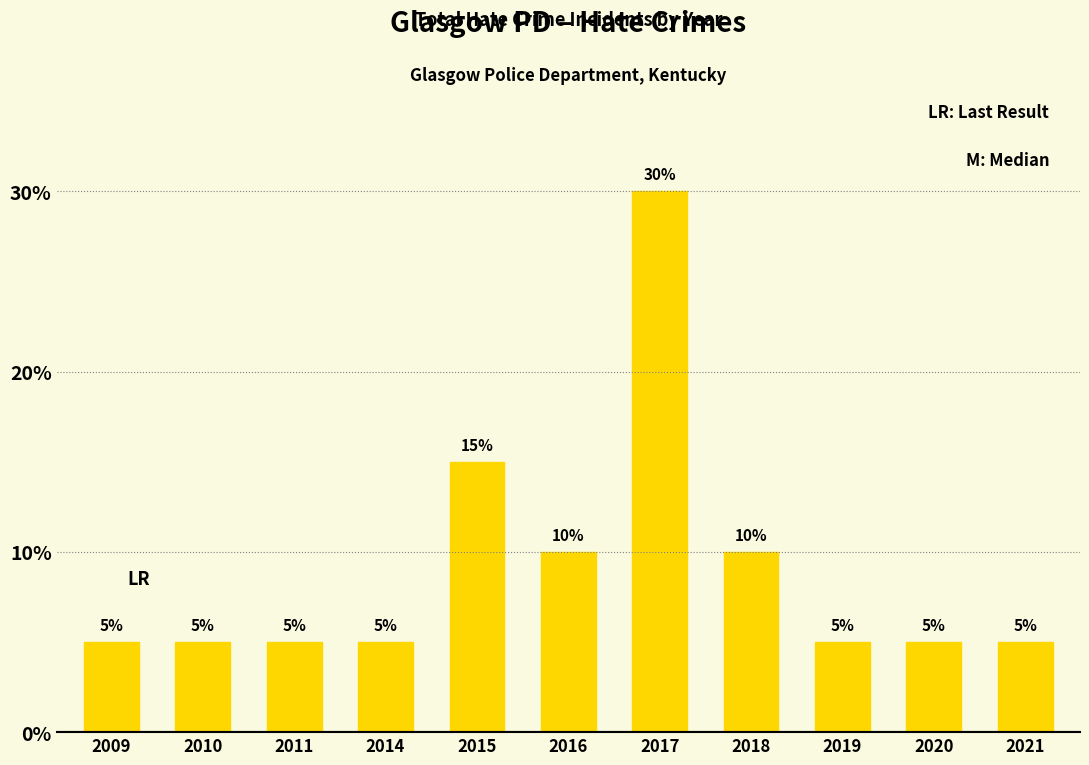

At which label is the value closest to 17?

2015